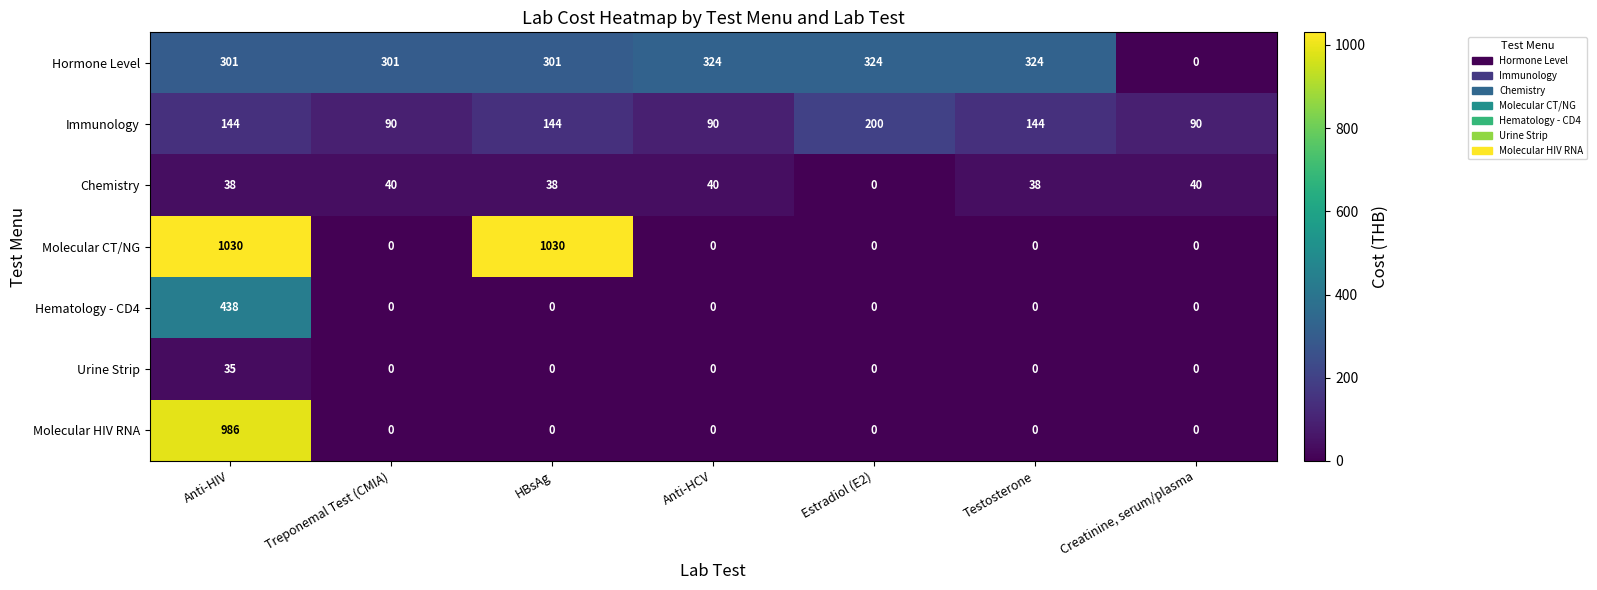

What is the difference between the maximum and second lowest values in the Molecular HIV RNA series?

986